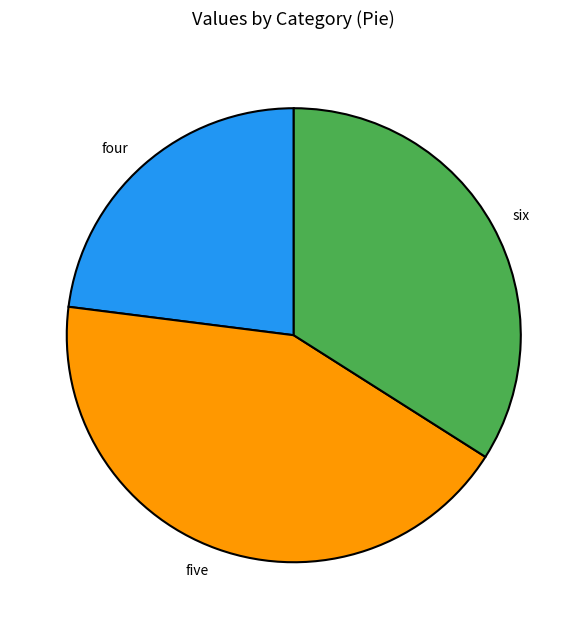

Count the number of slices in the pie.

3